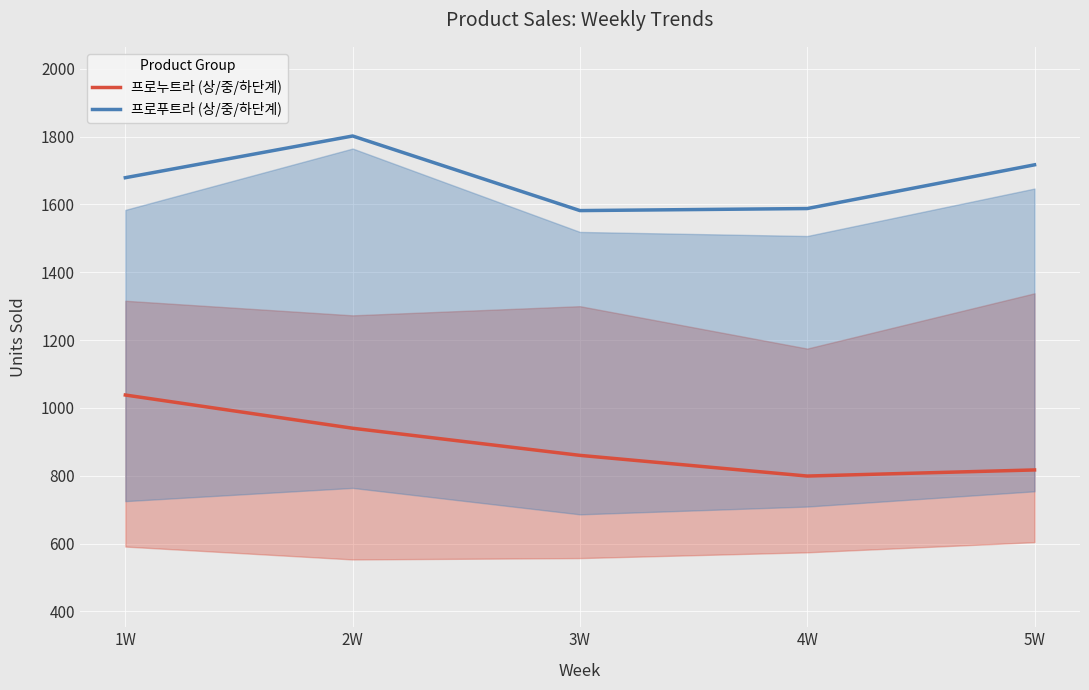

Reading right to left, transcribe all the data shown in this chart.

프로누트라 (상/중/하단계): 5W=817	4W=799	3W=860	2W=940	1W=1038
프로푸트라 (상/중/하단계): 5W=1717	4W=1588	3W=1582	2W=1802	1W=1679